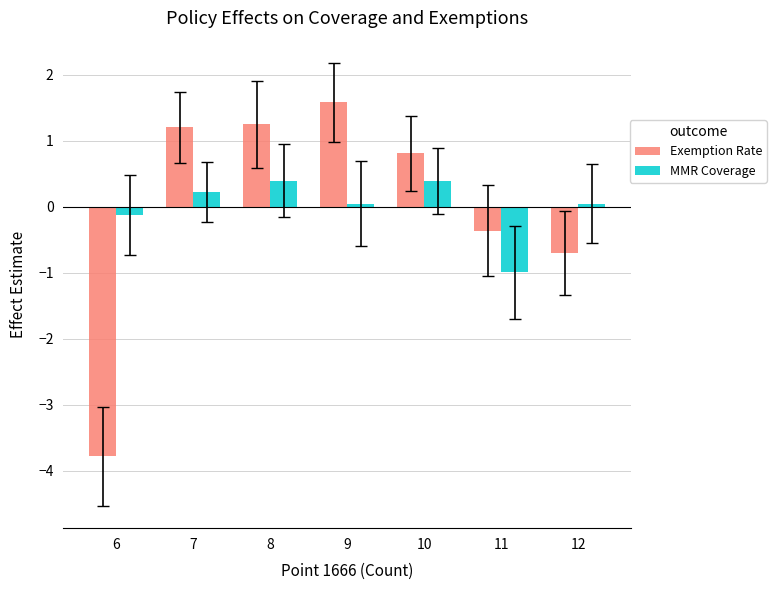

How many bars are there in each group?

2